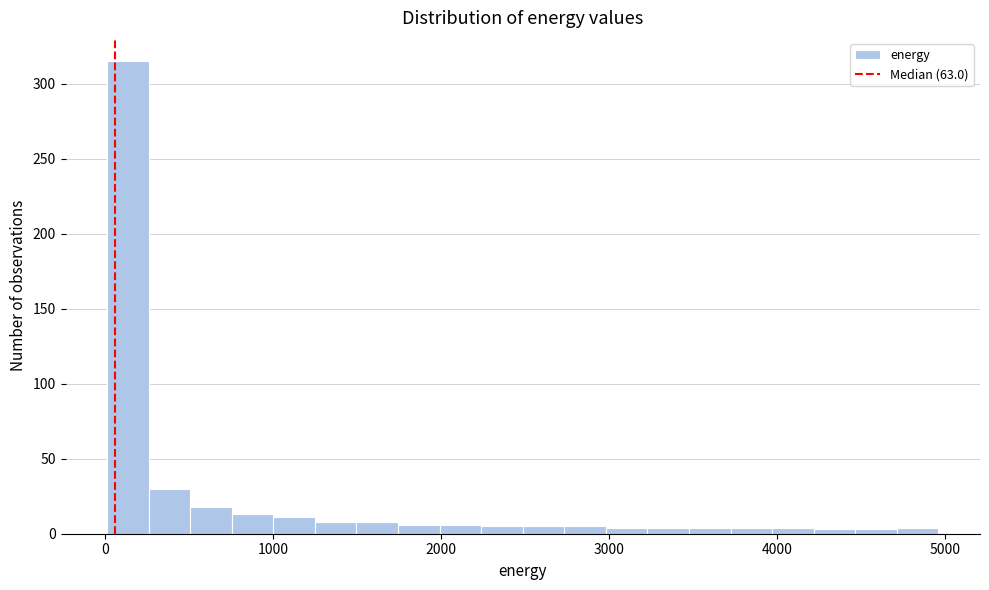

Read against the x-axis, roughly where is the centre of the tallest bar?

100